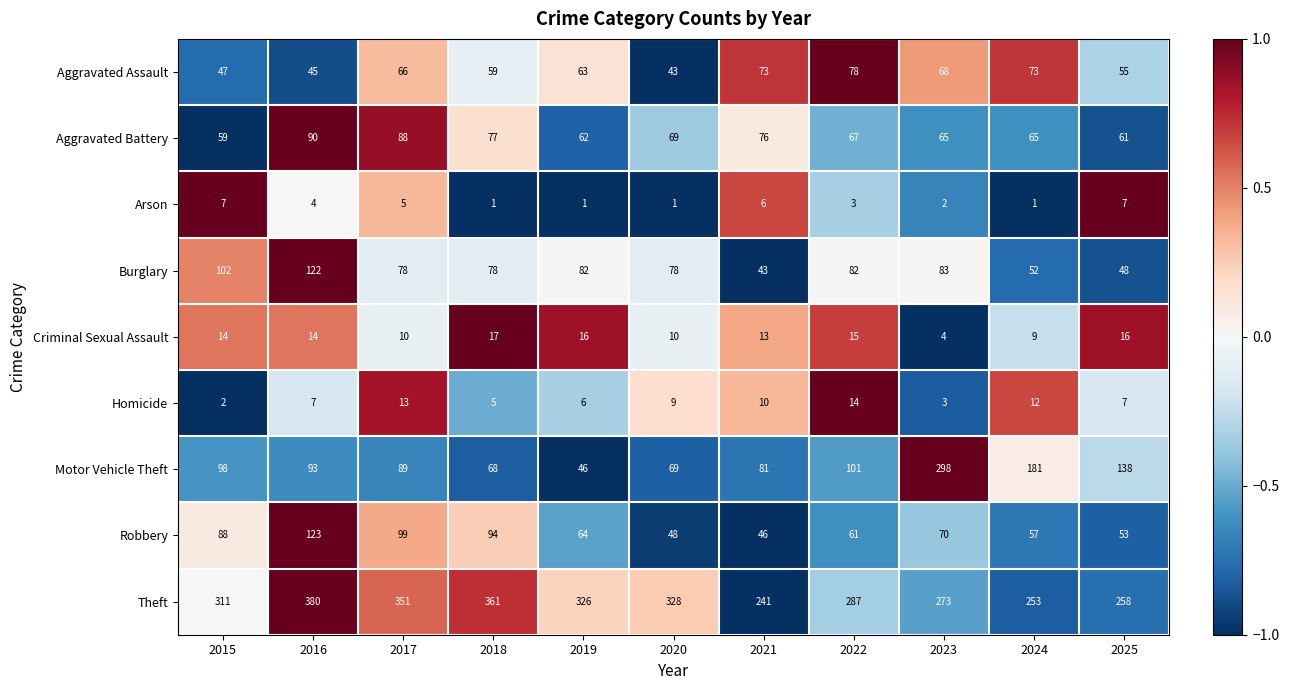

How many categories are shown in the chart?

11